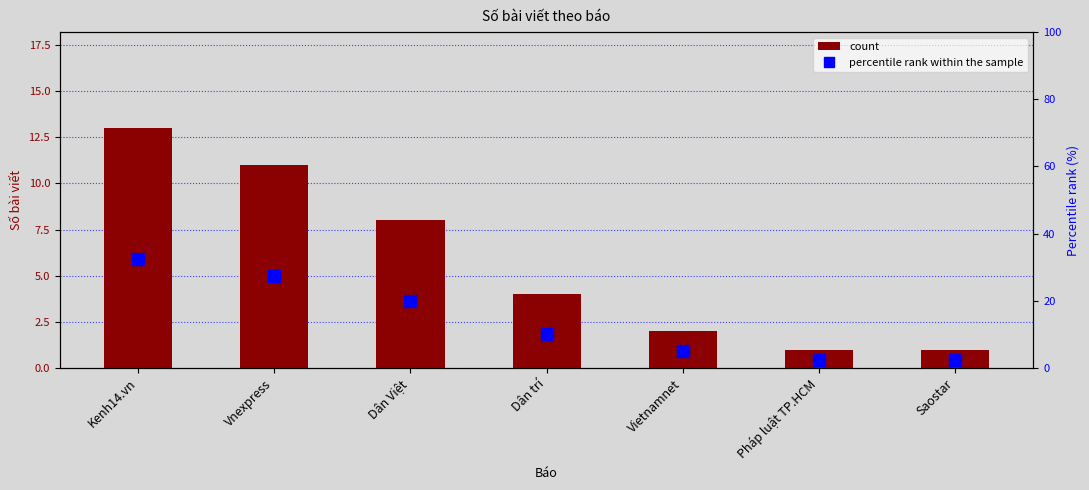

How many data points in count are above 4?

3